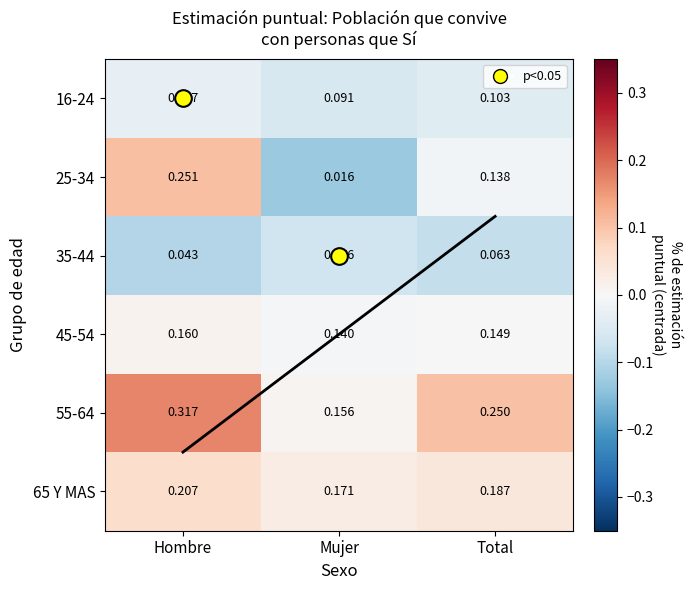

At which category is the sum across all series the highest?

Hombre